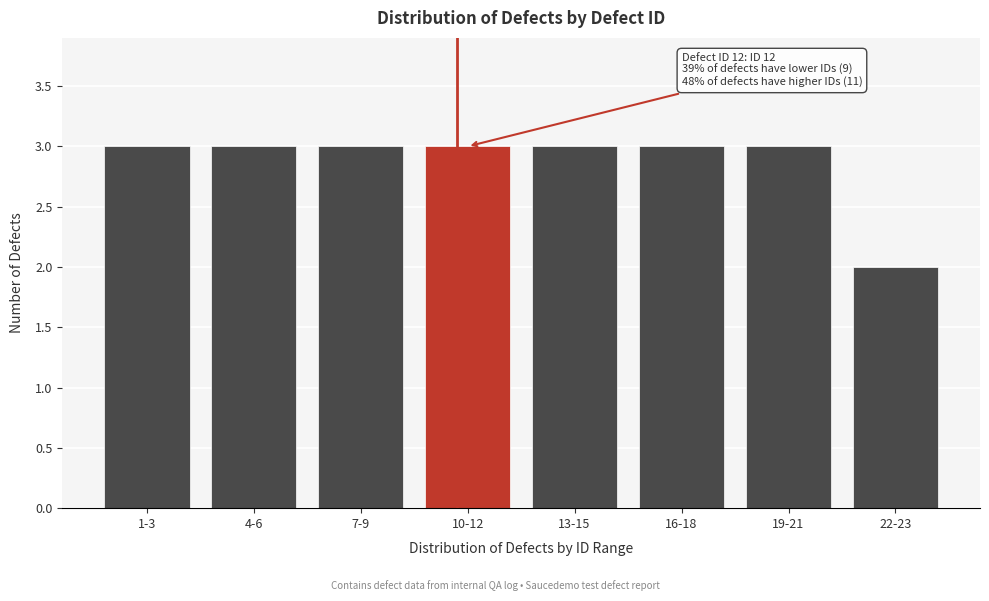

Reading left to right, what are all the values shown in this chart?

1-3=3	4-6=3	7-9=3	10-12=3	13-15=3	16-18=3	19-21=3	22-23=2